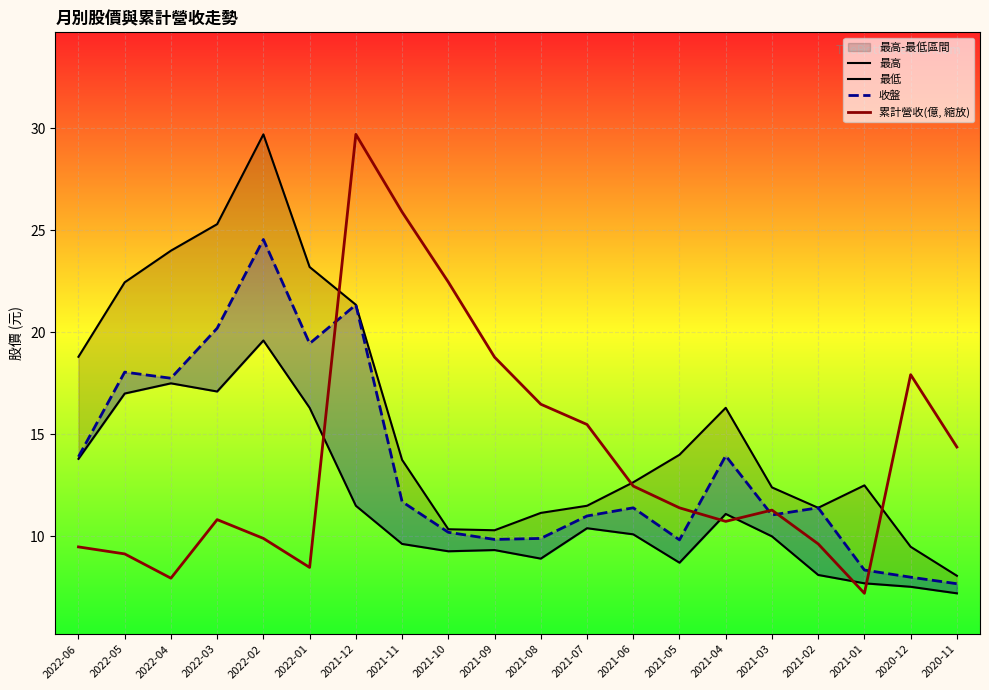

What is the value of the 收盤 point at the 7th from the left?

21.4